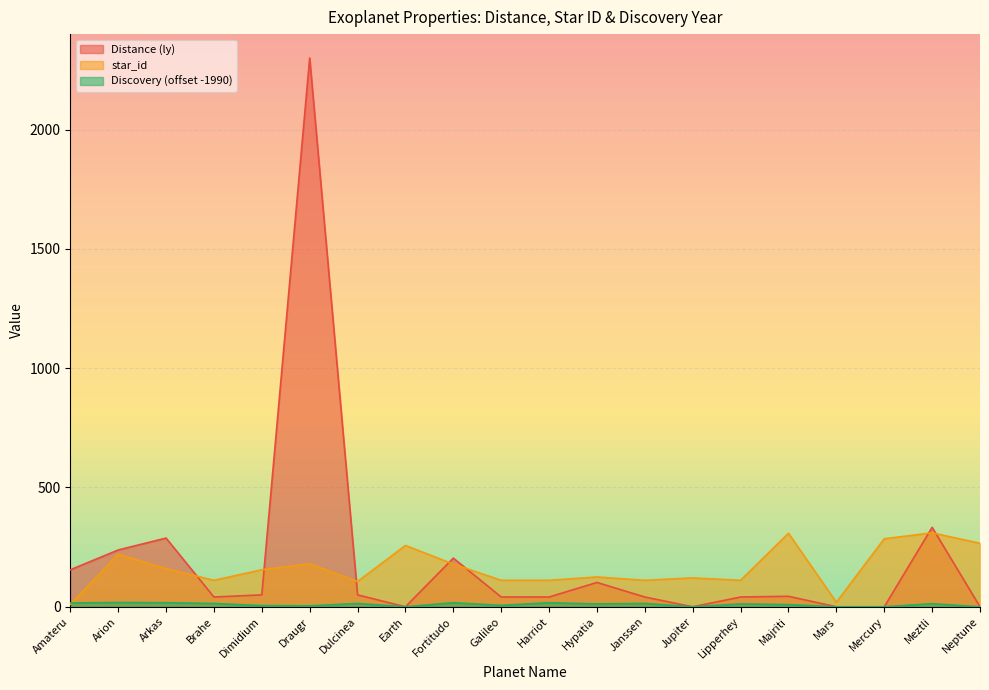

What is the sum of the star_id values at Arion and Draugr?

400